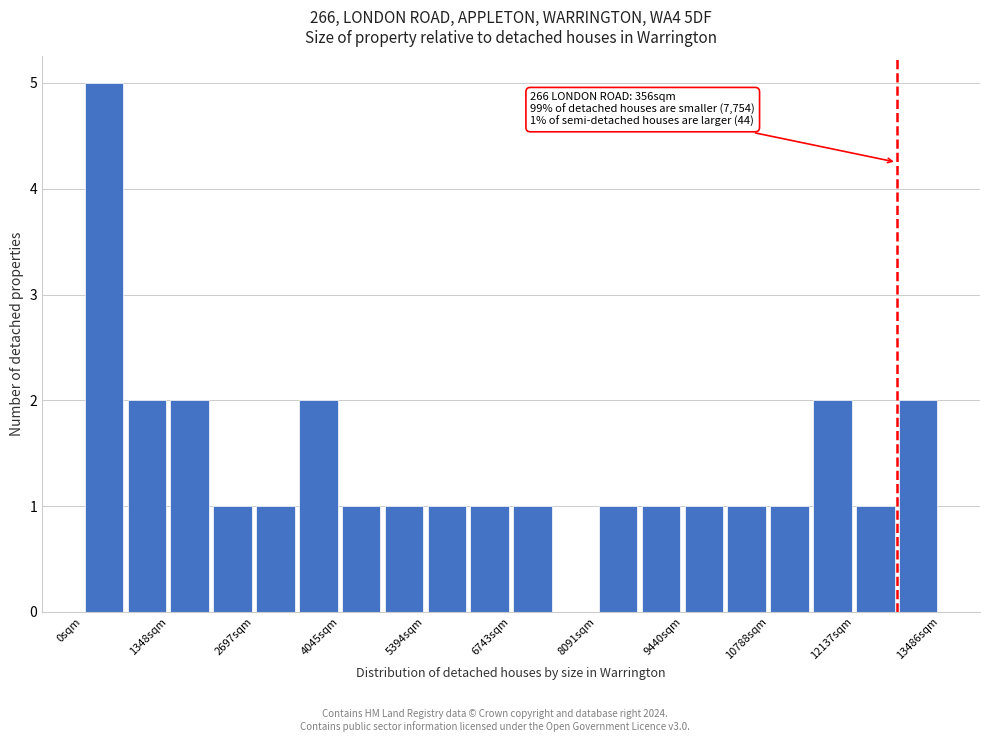

Around what value on the x-axis is the tallest bar? Give the approximate position of its centre, as read against the axis.

400